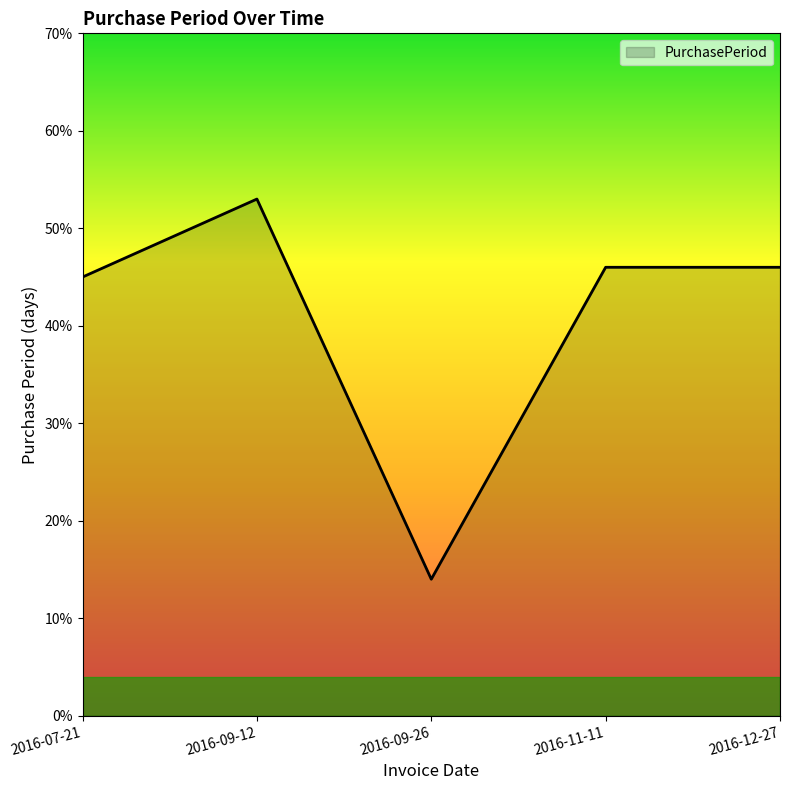

Count the number of categories in the chart.

5